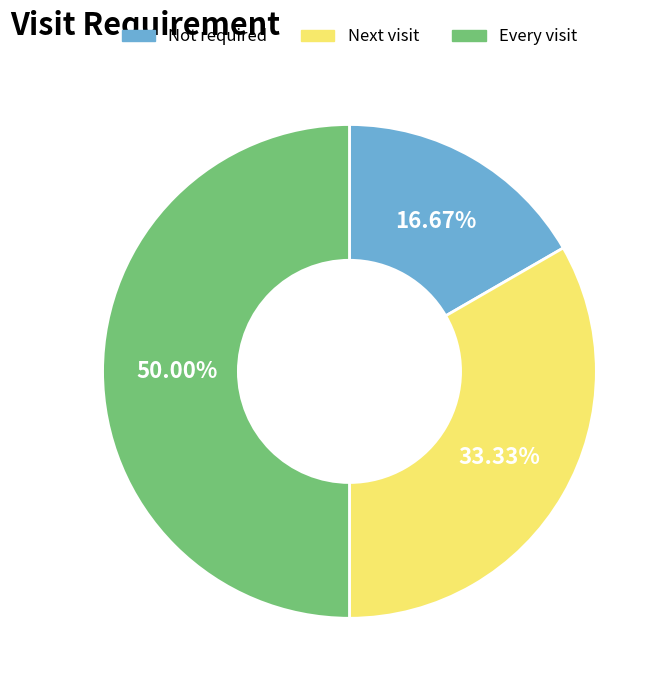

What is the total percentage of Every visit and Next visit?

83.3%